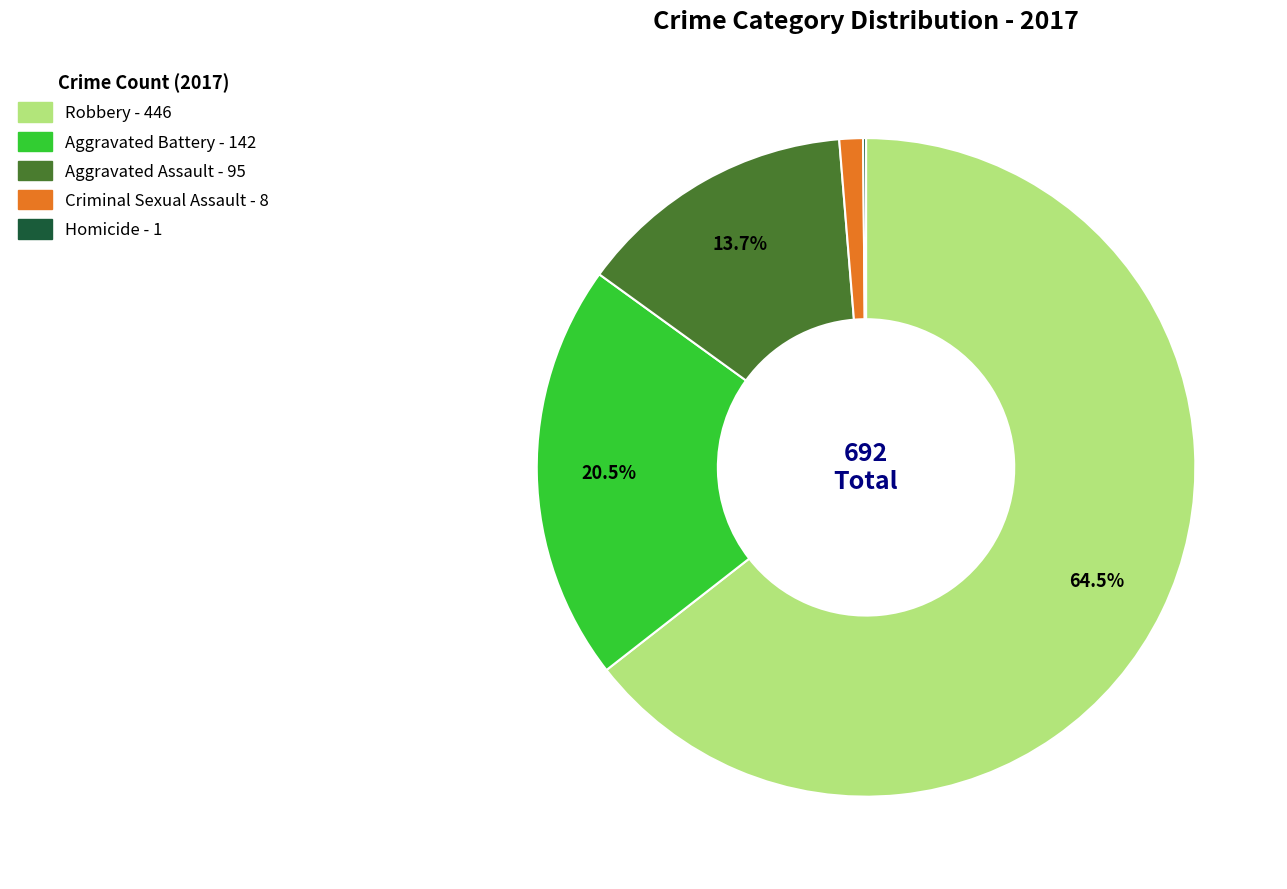

Which category has the biggest portion of the pie?

Robbery